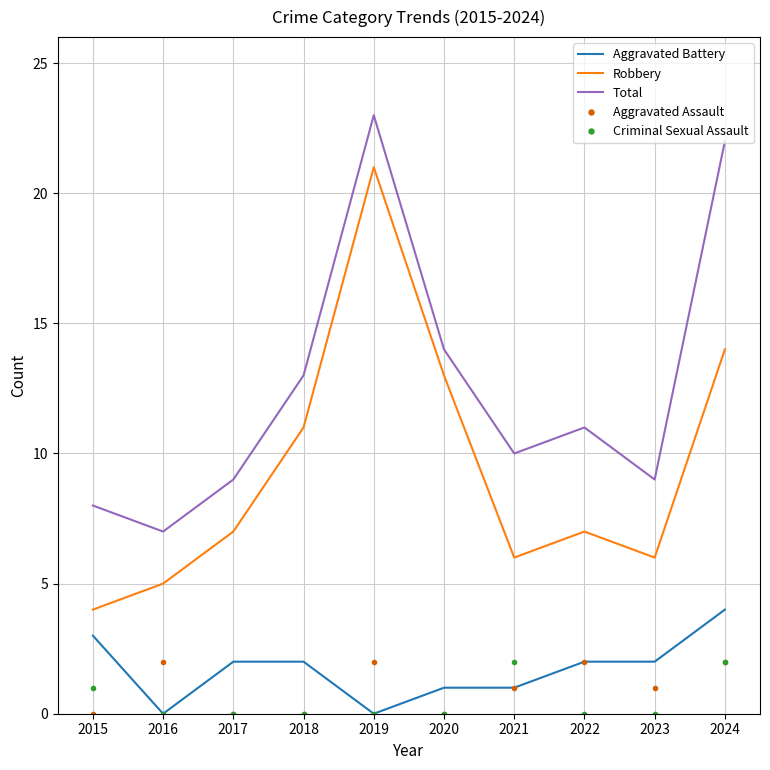

Is it true that Criminal Sexual Assault equals -1 at 2016?

False